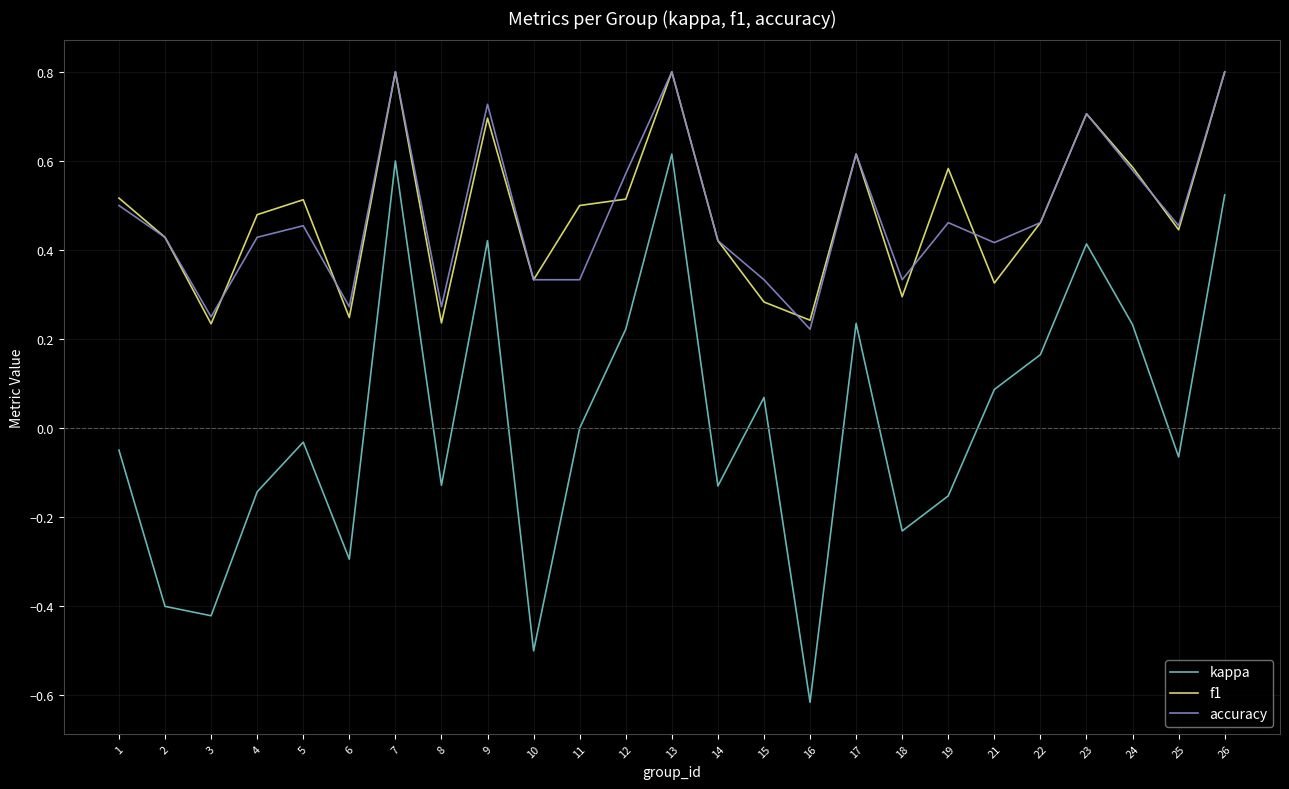

At 21, list the series in order from smallest to largest.

kappa, f1, accuracy